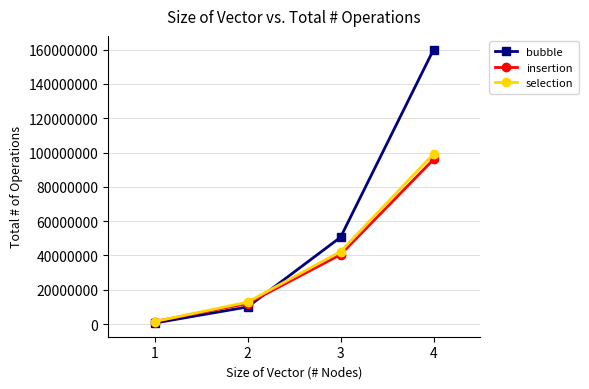

Which series changed the most between 2 and 4?

bubble